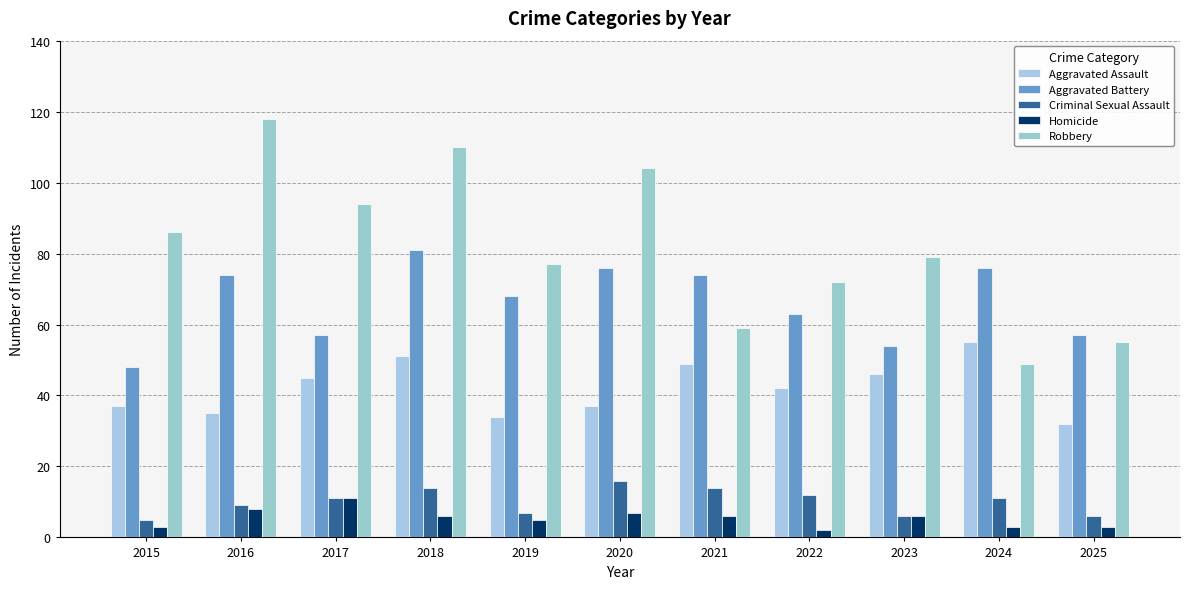

Which category has the highest value across all series?

2016